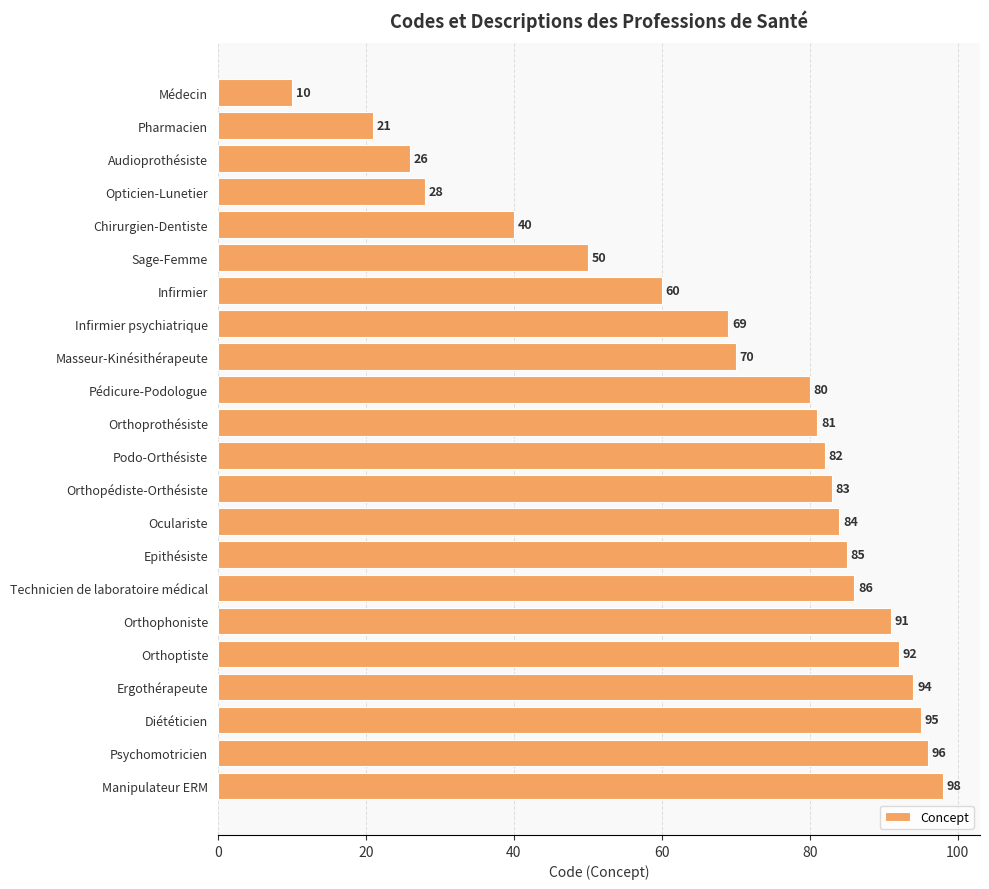

What is the smallest value displayed?

10